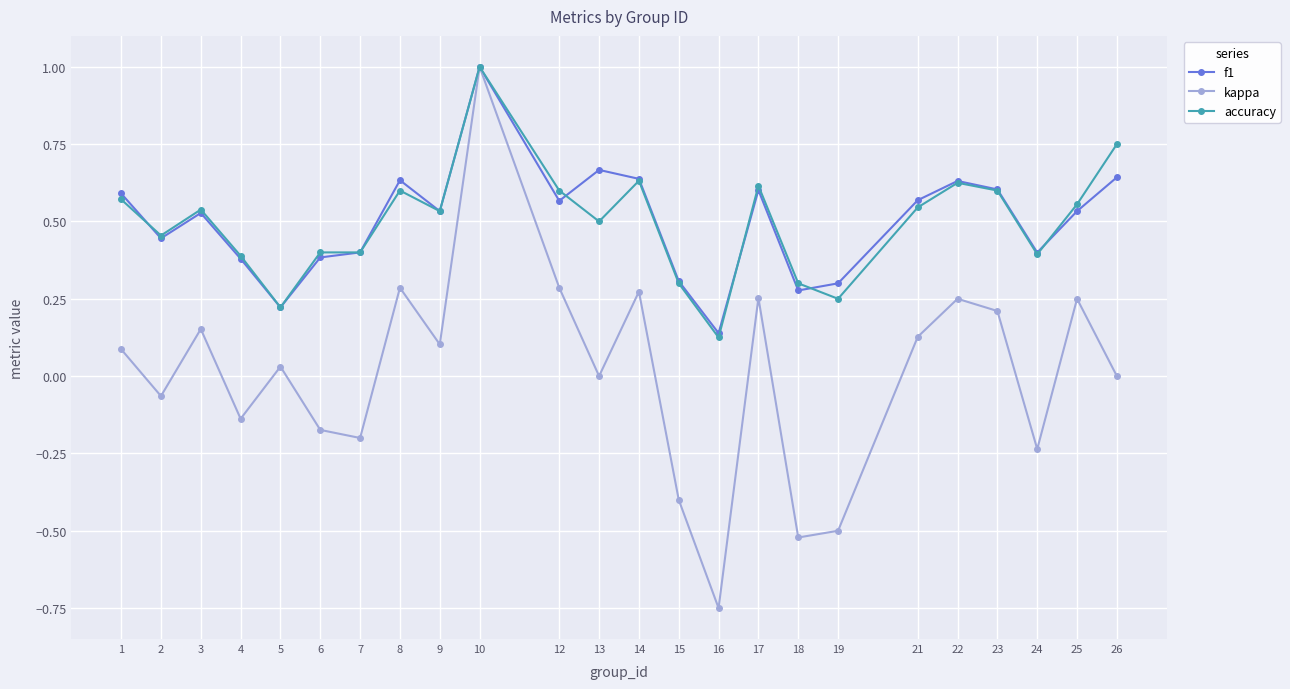

What is the greatest value displayed?

1.0